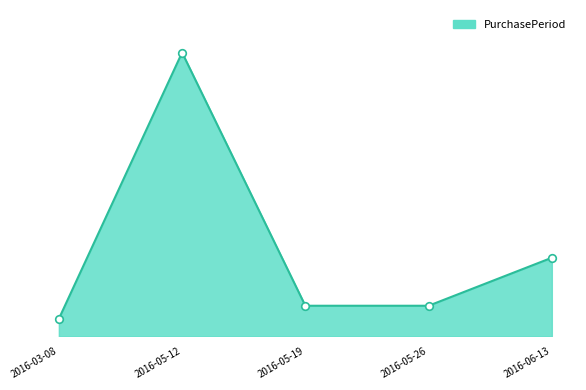

Which has a higher value, 2016-06-13 or 2016-05-19?

2016-06-13